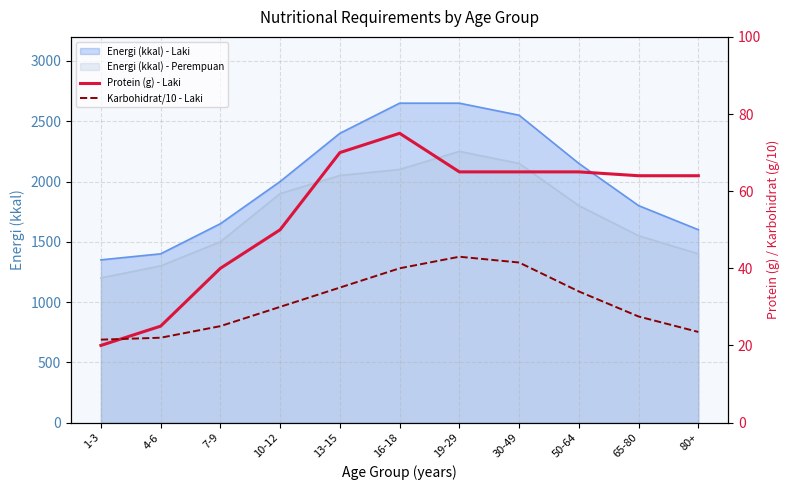

The value of Energi (kkal) - Perempuan at 7-9 is 1500. True or false?

True